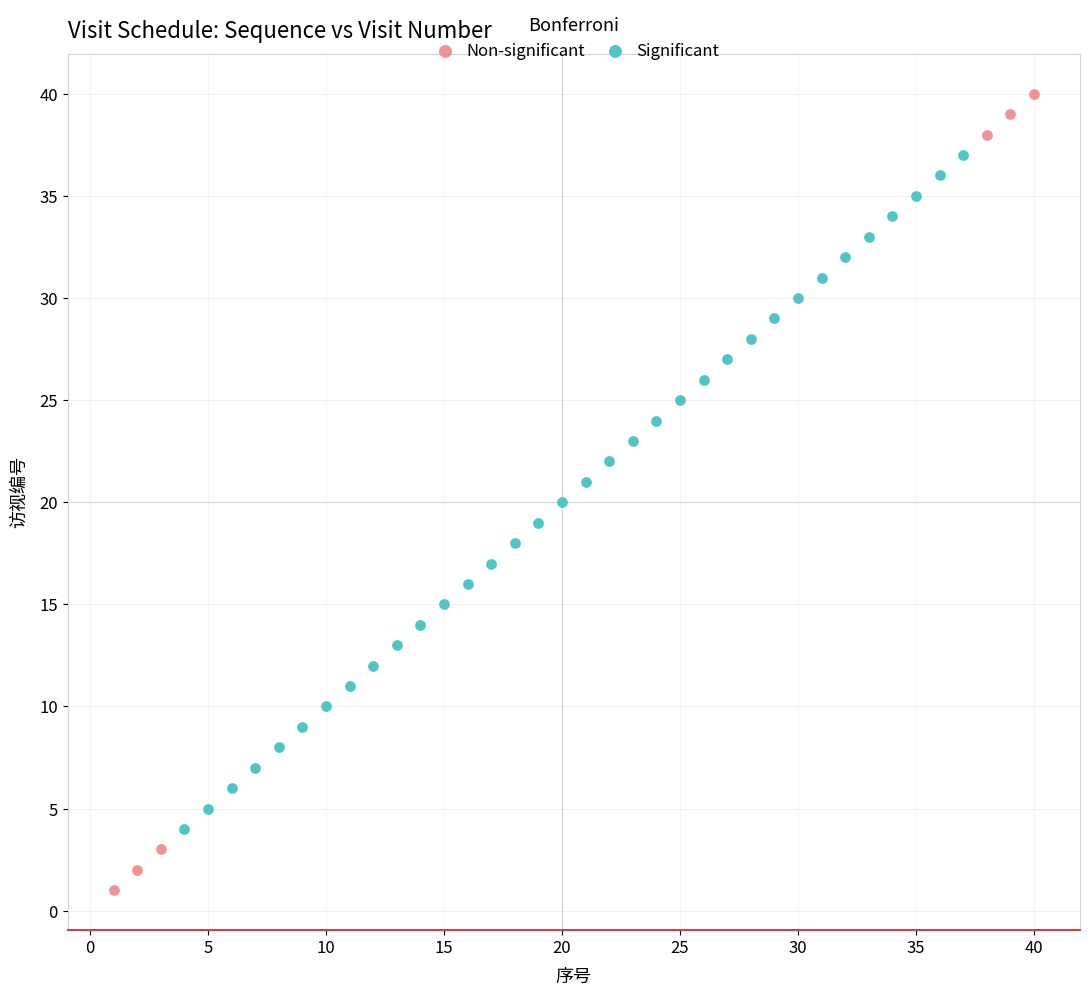

Which series reaches the maximum Y coordinate?

Non-significant